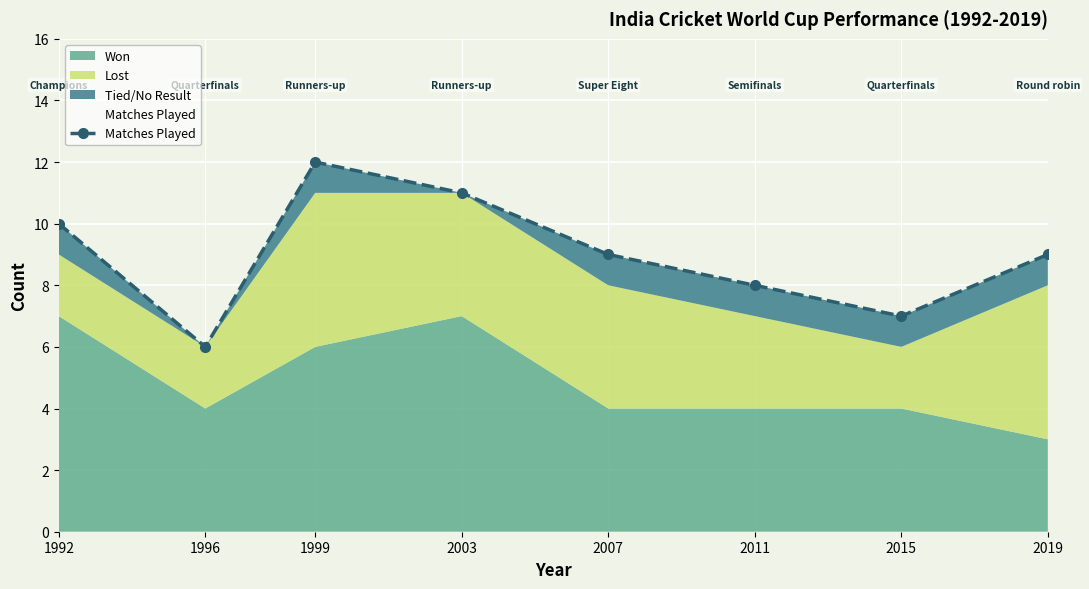

Which category has the highest value across all series?

1999